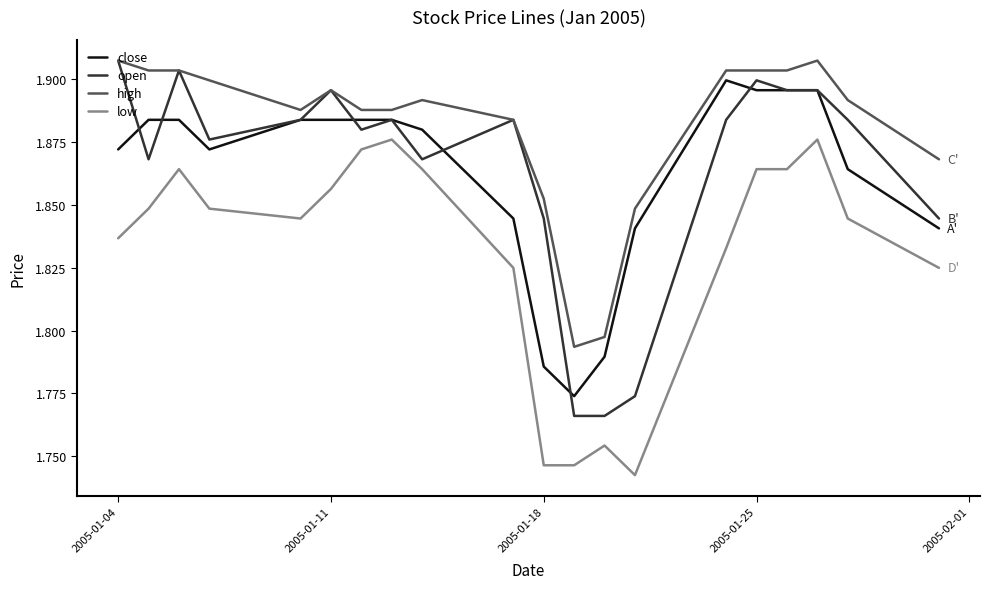

True or false: low has more than 0 interior local peaks.

True